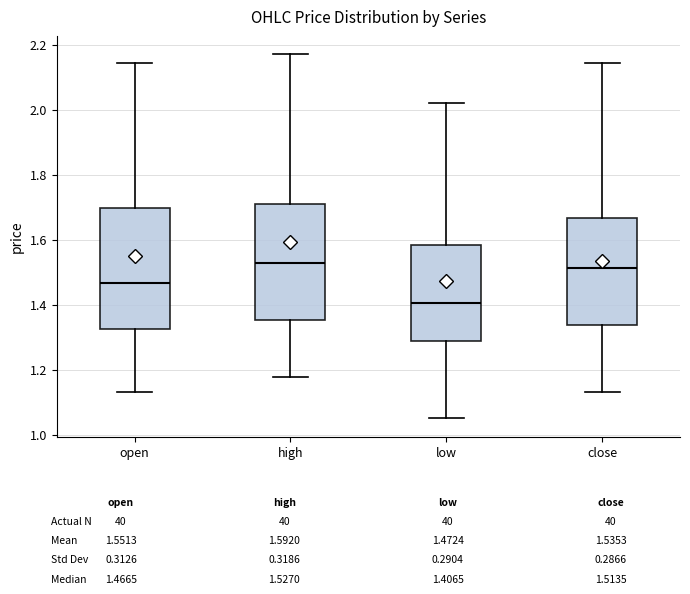

Reading left to right, transcribe this box plot: for each box, give where its median line is, the range the box spans, and where its two whiskers end, as read against the y-axis. The values are not printed on the chart, so give them approximately, as read against the axis.

open: median 1.46, box 1.32 to 1.70, whiskers 1.14 to 2.14
high: median 1.52, box 1.36 to 1.72, whiskers 1.18 to 2.18
low: median 1.40, box 1.28 to 1.58, whiskers 1.06 to 2.02
close: median 1.52, box 1.34 to 1.66, whiskers 1.14 to 2.14